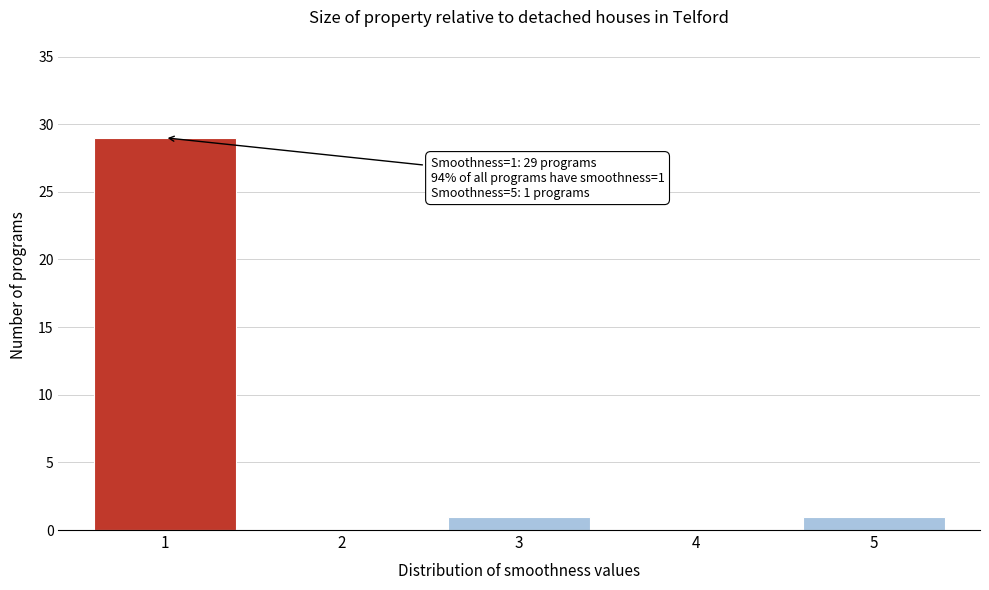

Reading left to right, transcribe all the data shown in this chart.

1=29	2=0	3=1	4=0	5=1